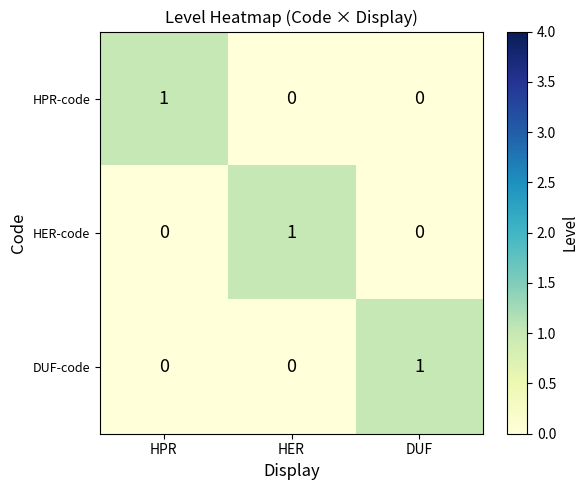

How many HER-code values are between 0 and 1?

3